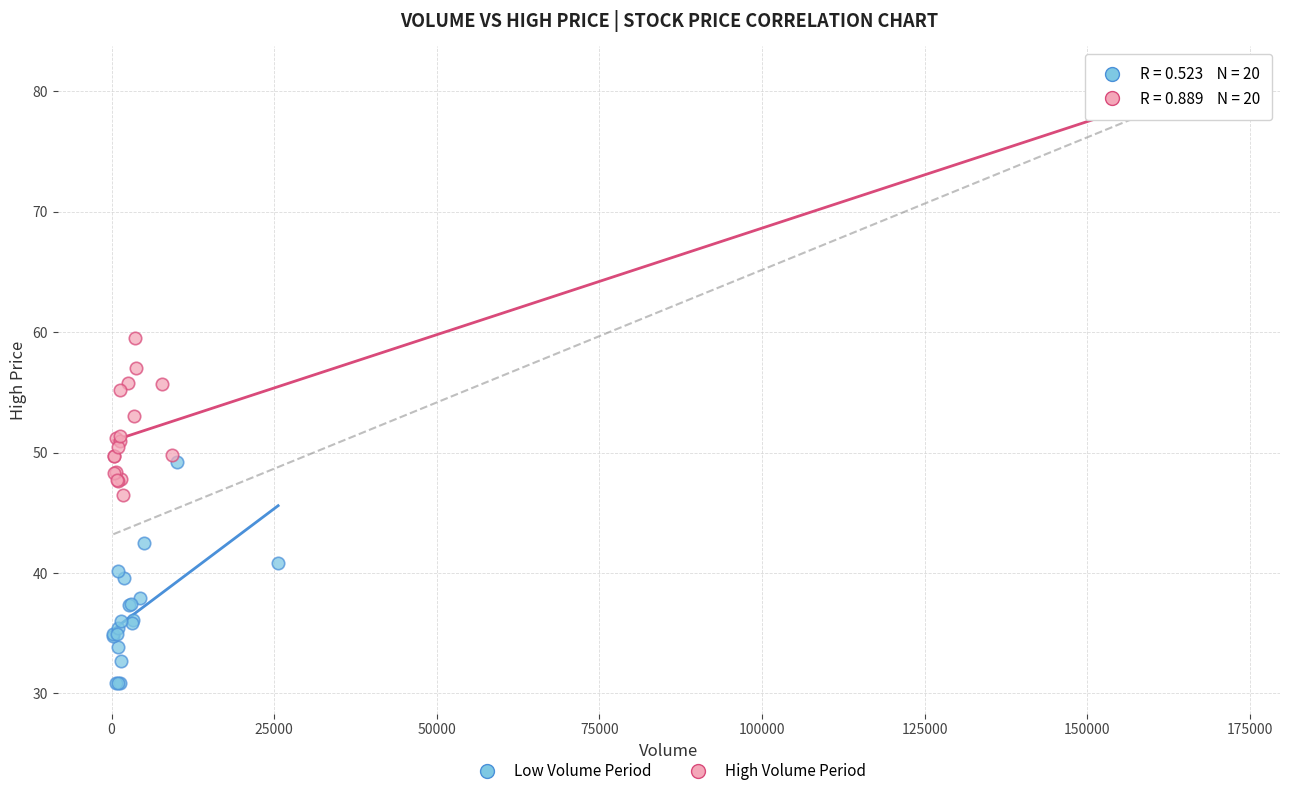

Which series contains the lowest Y value?

Low Volume Period